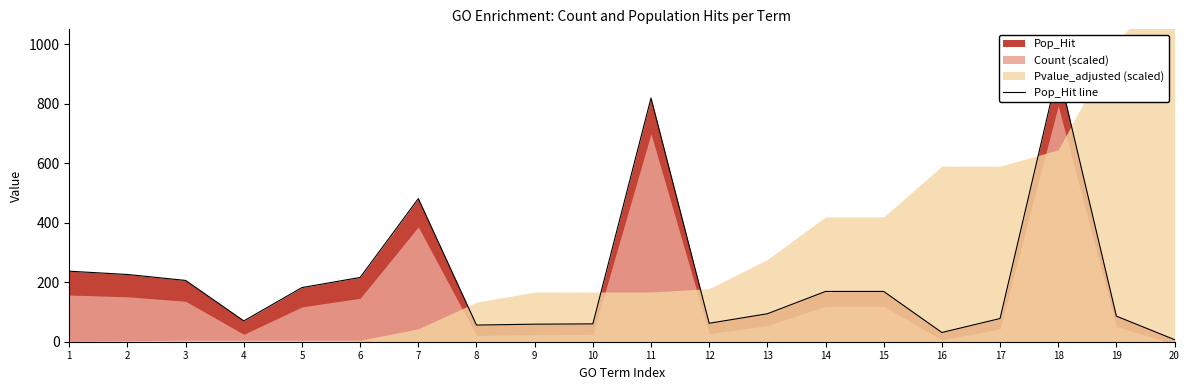

What is the greatest value displayed?

913